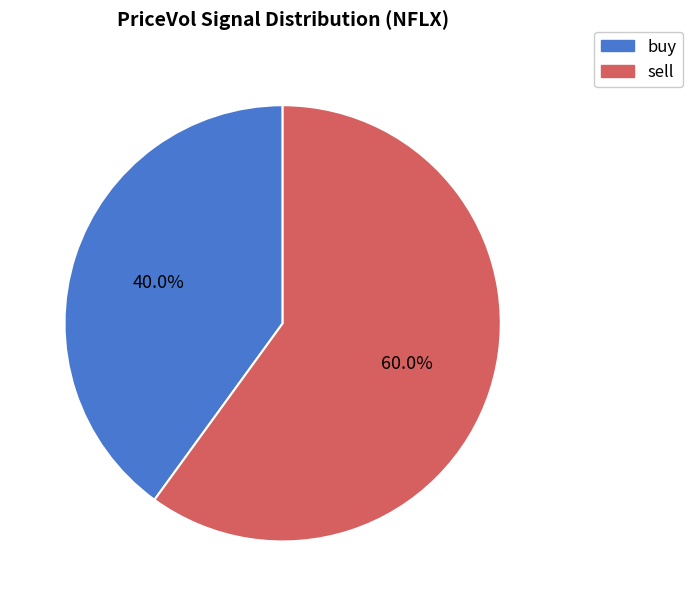

True or false: sell accounts for 54% of the total.

False